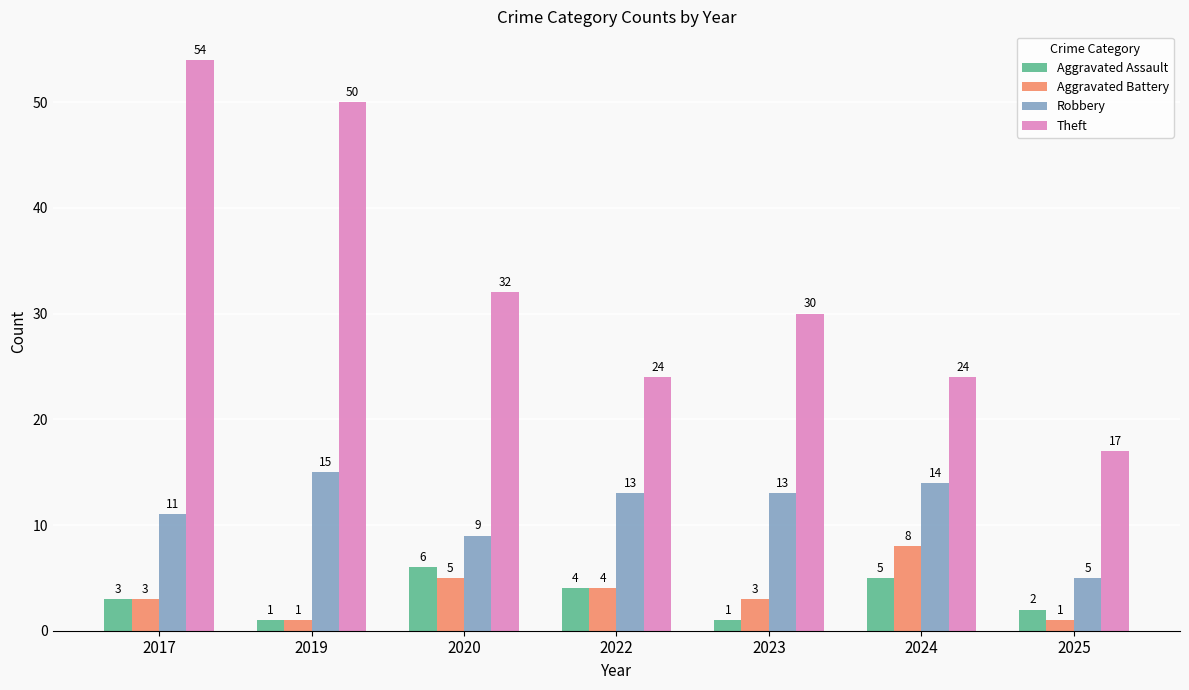

Rank the series at 2023 from lowest to highest value.

Aggravated Assault, Aggravated Battery, Robbery, Theft